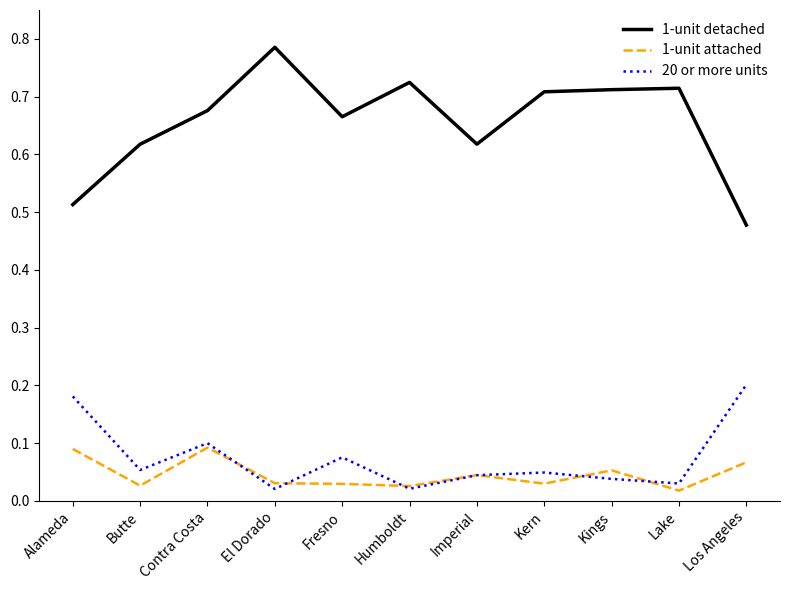

What position from the left is Humboldt?

6